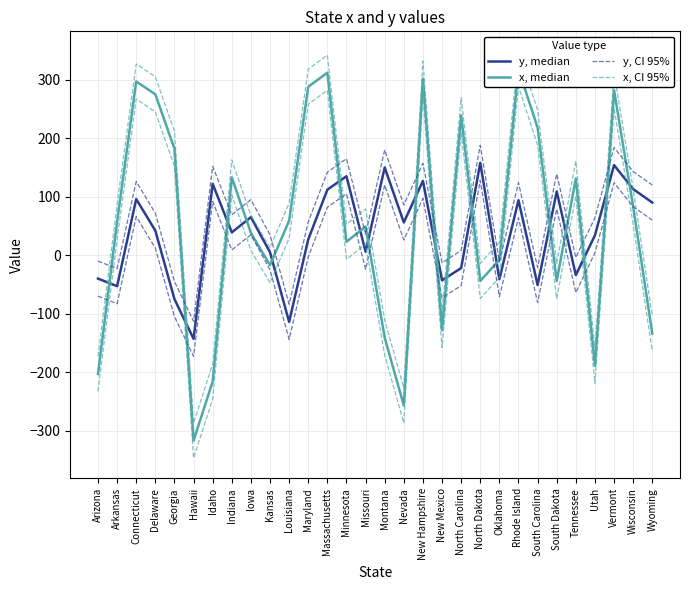

Between Arizona and South Carolina, which is larger?

Arizona